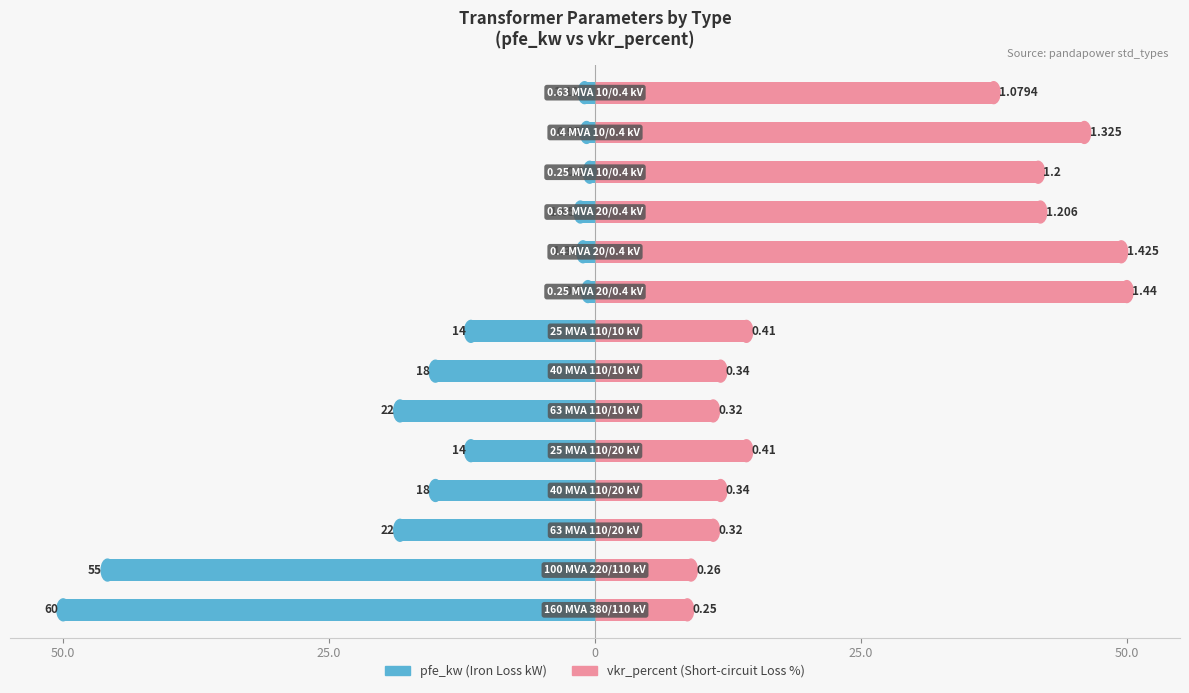

How many categories are shown in the chart?

14